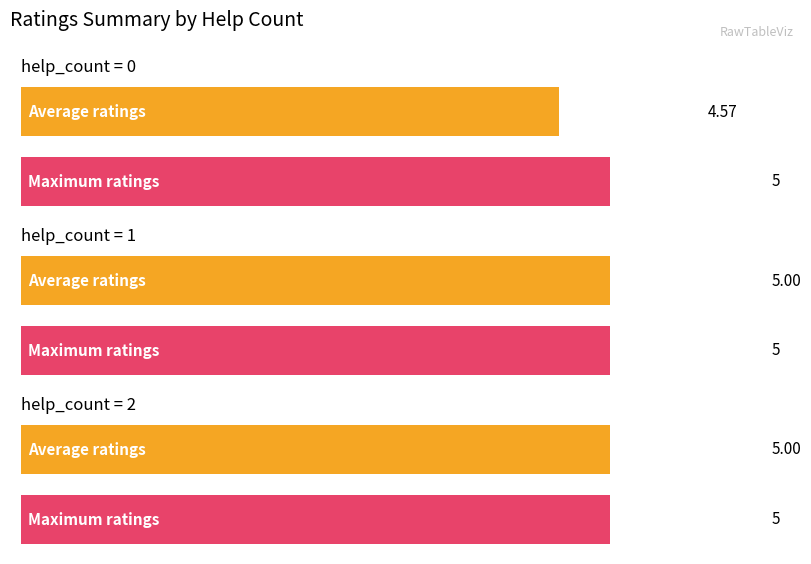

True or false: Maximum utilization has a value of -1 at 0.

False